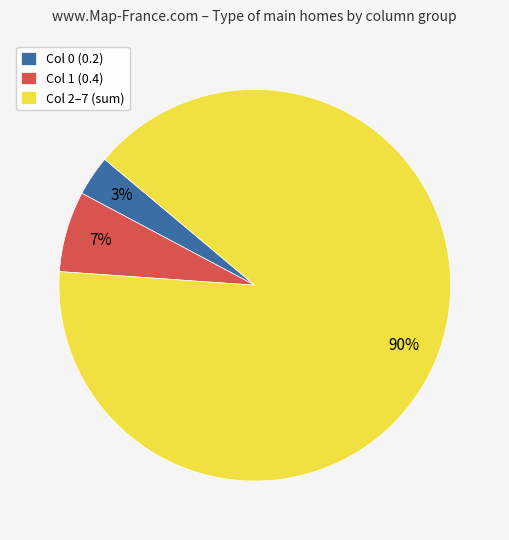

To the nearest percent, what portion does Col 0 (0.2) represent?

3%